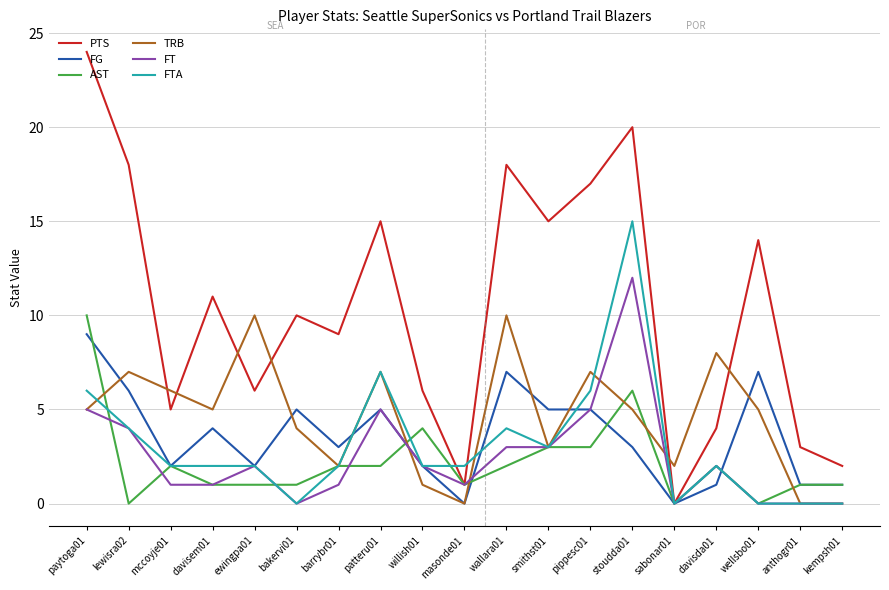

After their last crossing, which series has the higher values: TRB or PTS?

PTS